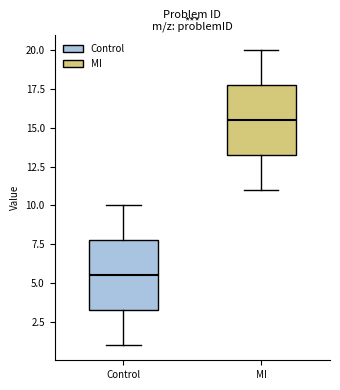

Where does the median line of the box for MI sit on the y-axis? The values are not printed on the chart, so give them approximately, as read against the axis.

15.5